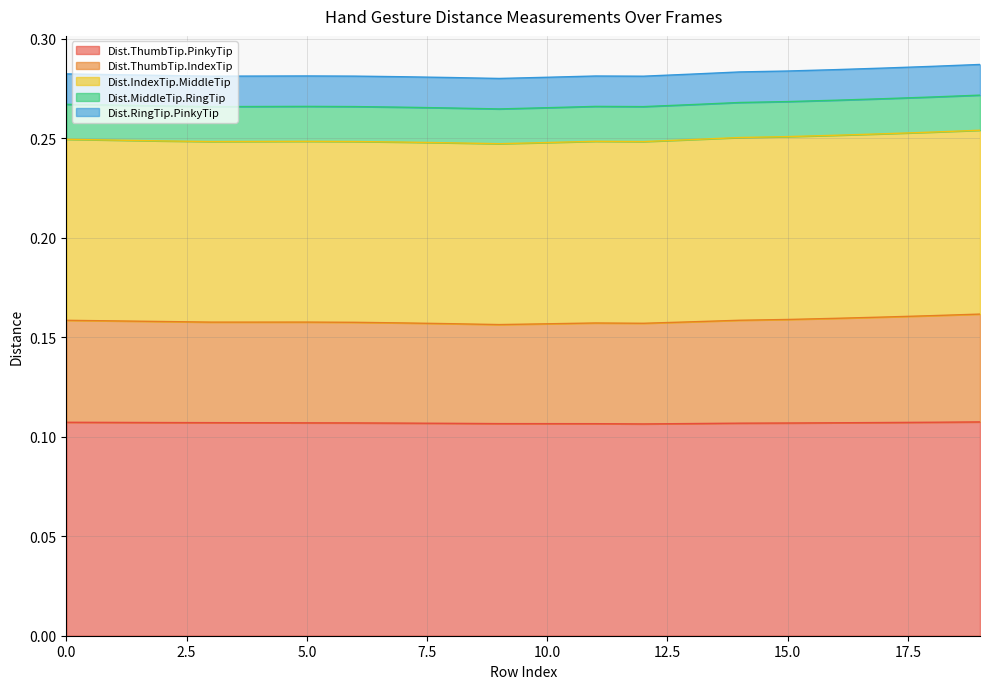

Which has a higher value, 10 or 19?

19